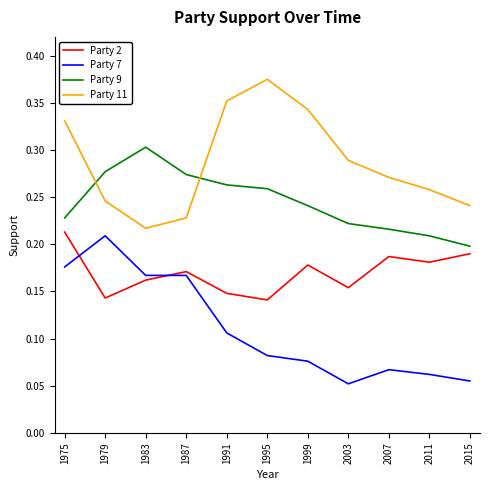

The value of Party 2 at 1999 is 0.3. True or false?

False